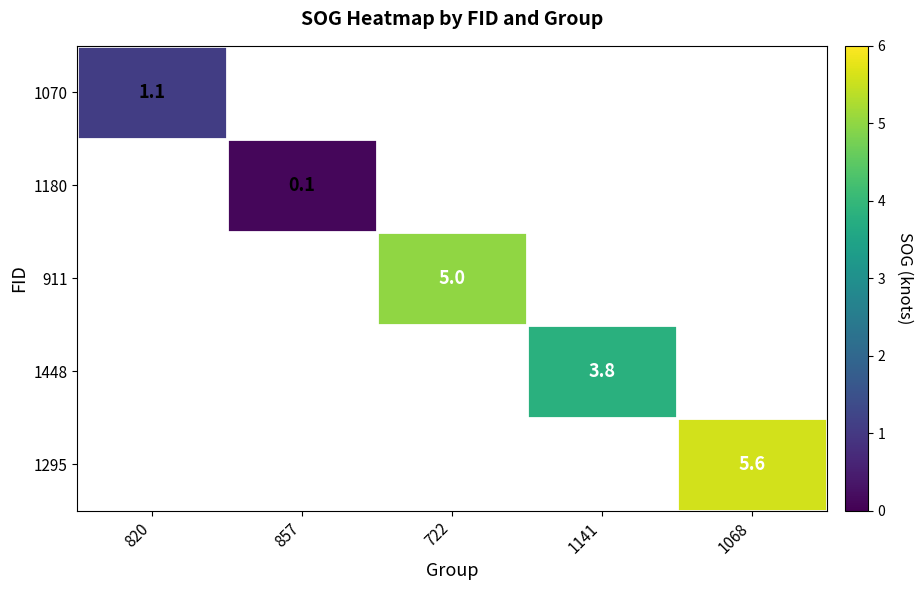

True or false: 1180 has a value of 0.1 at 857.

True